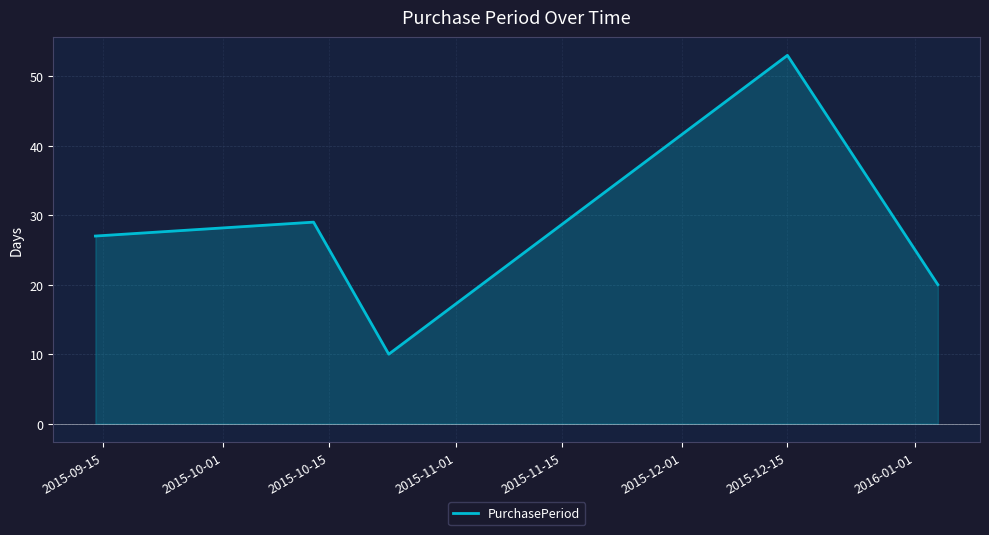

How many lines are shown in the chart?

1